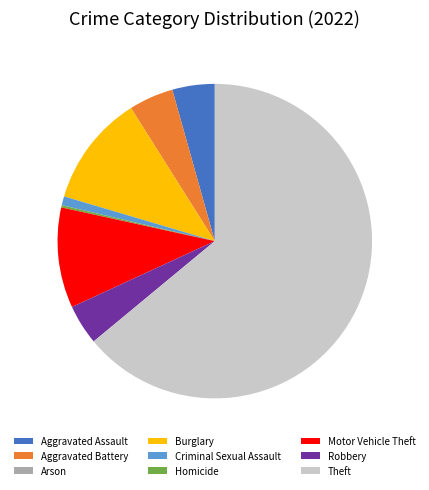

Between Motor Vehicle Theft and Aggravated Battery, which is larger?

Motor Vehicle Theft